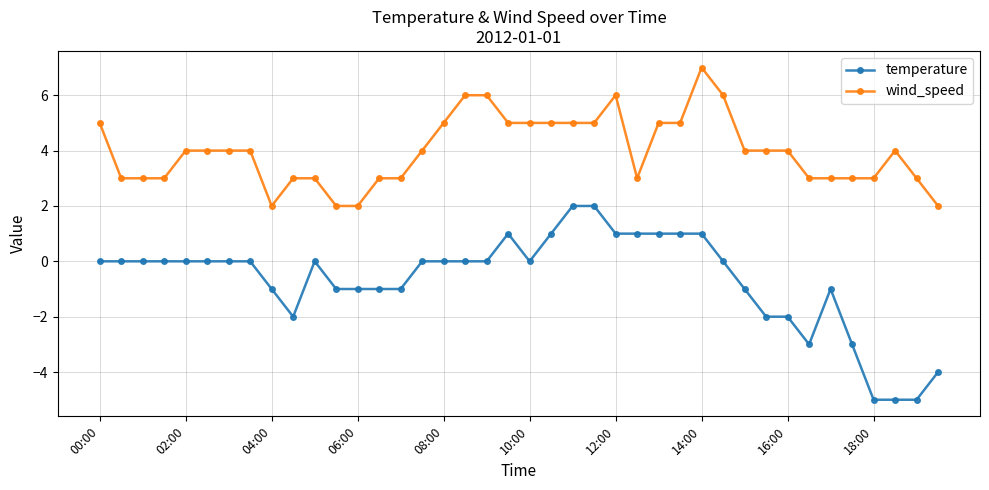

List the series in order of their peak value, lowest first.

temperature, wind_speed